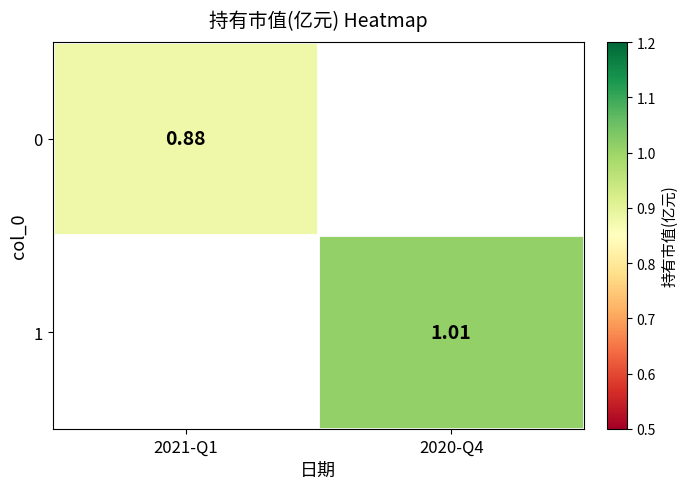

At which category does the chart reach its peak across all series?

2020-Q4